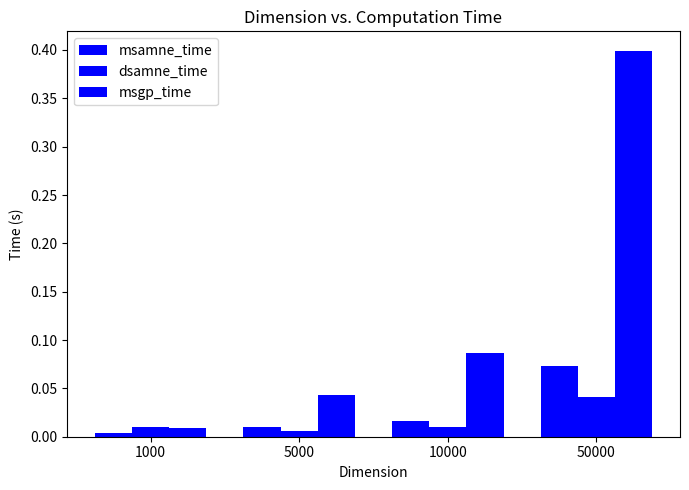

True or false: msgp_time has a value of 0.0 at 5000.

True